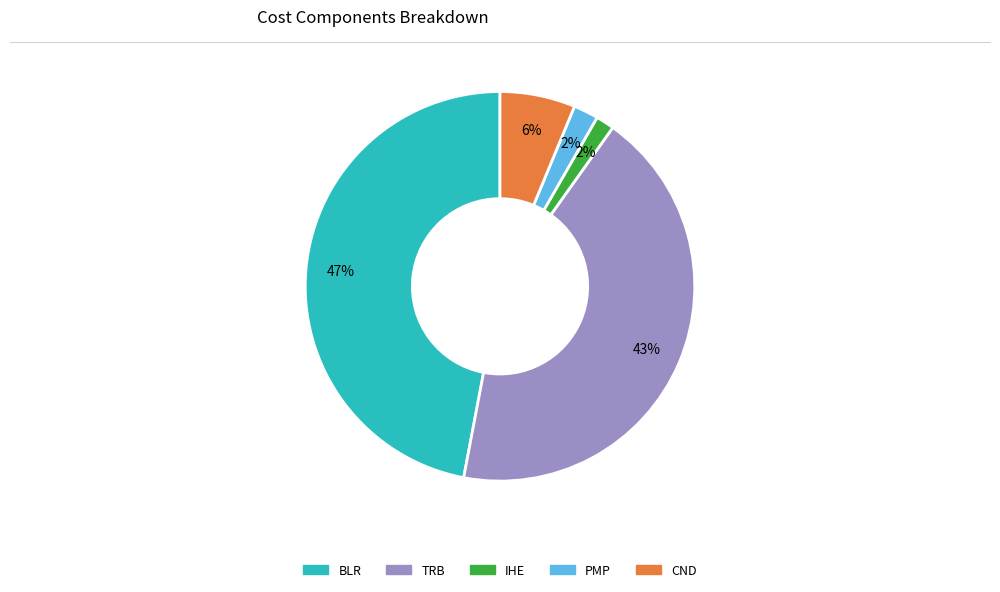

Which slice is the largest?

BLR